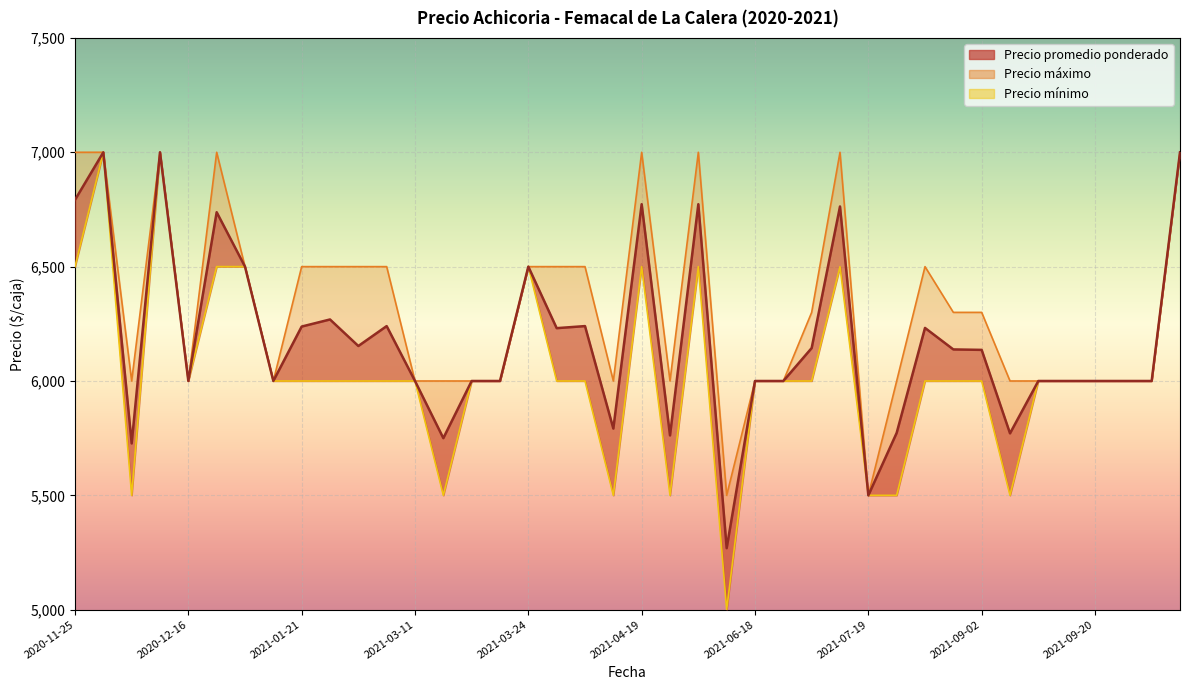

Does the chart display data point markers on the line(s)?

No